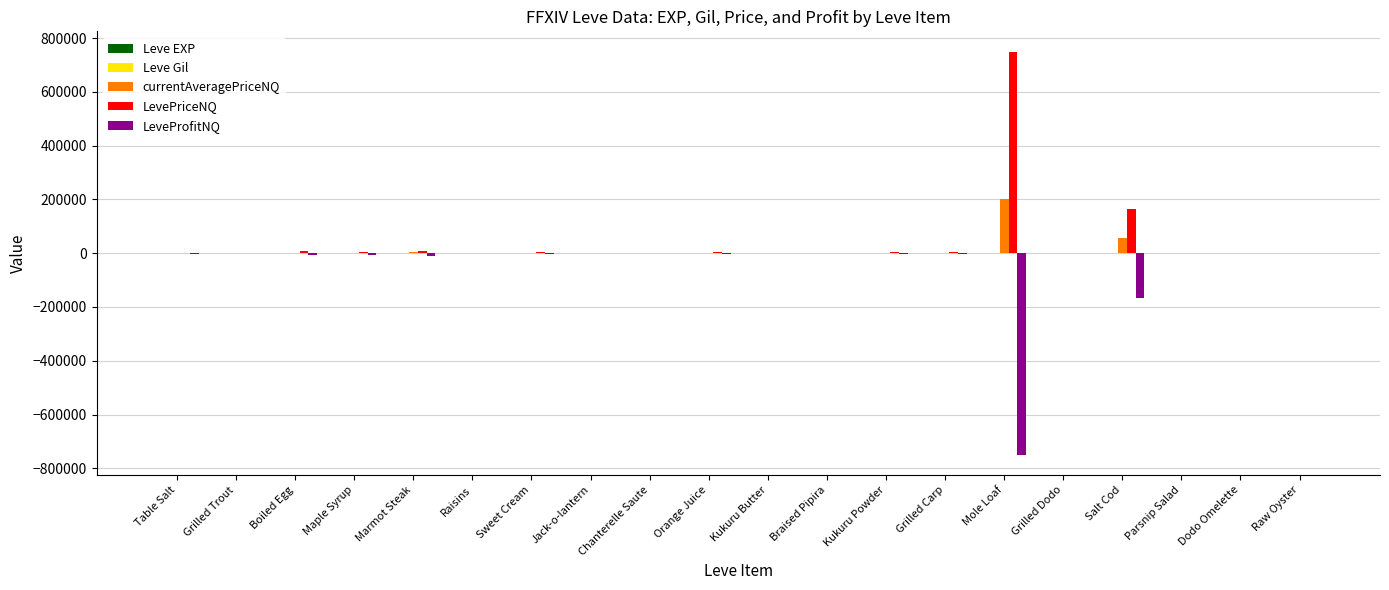

Which label corresponds to the largest value in the chart?

Mole Loaf